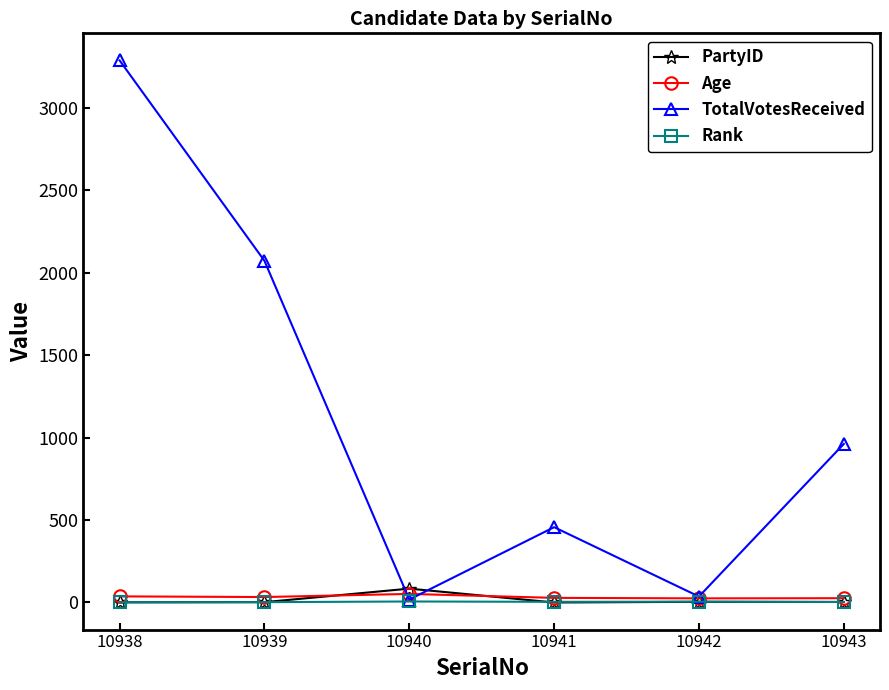

True or false: TotalVotesReceived has a value of 1027 at 10939.

False